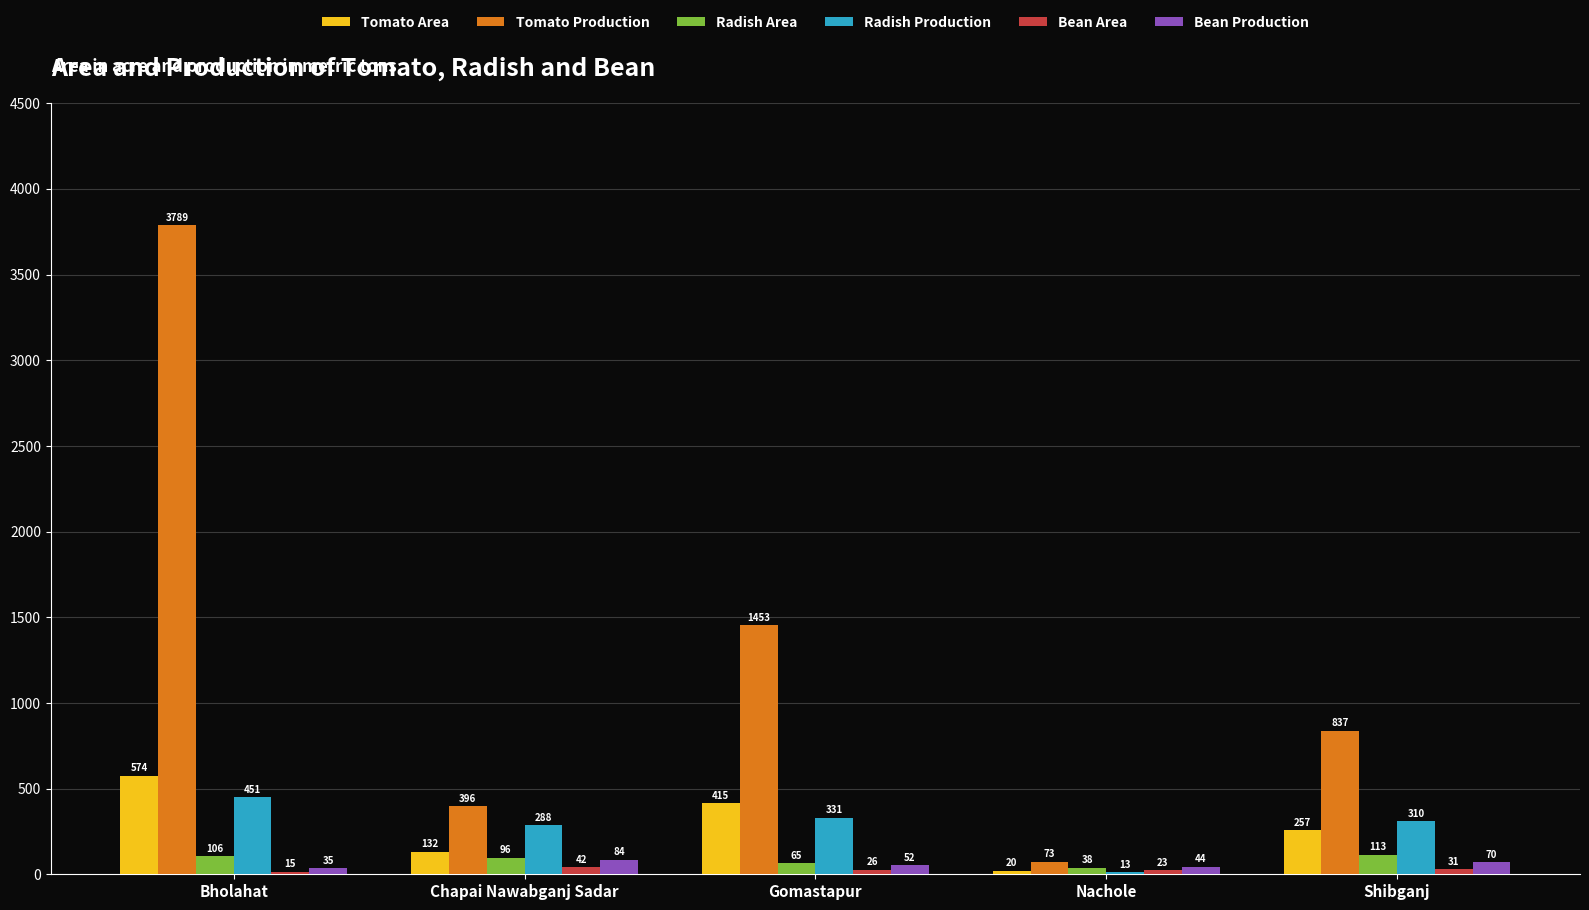

At which category does the chart reach its peak across all series?

Bholahat